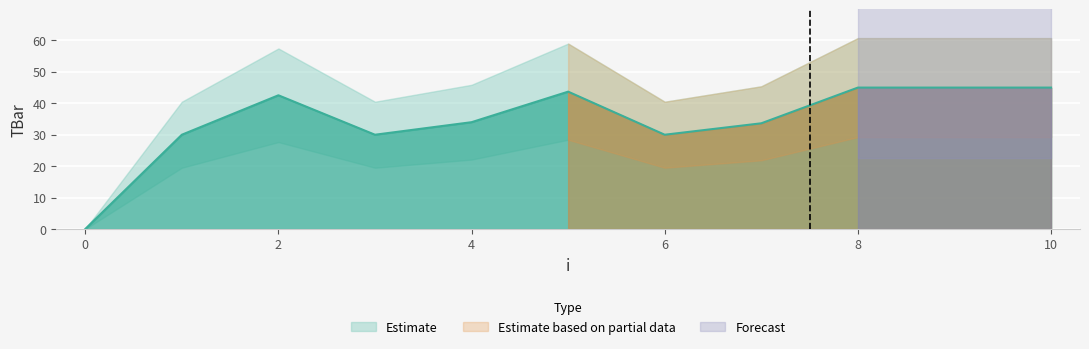

List the labels in order of value, smallest first.

0, 1, 3, 6, 7, 4, 2, 5, 8, 9, 10